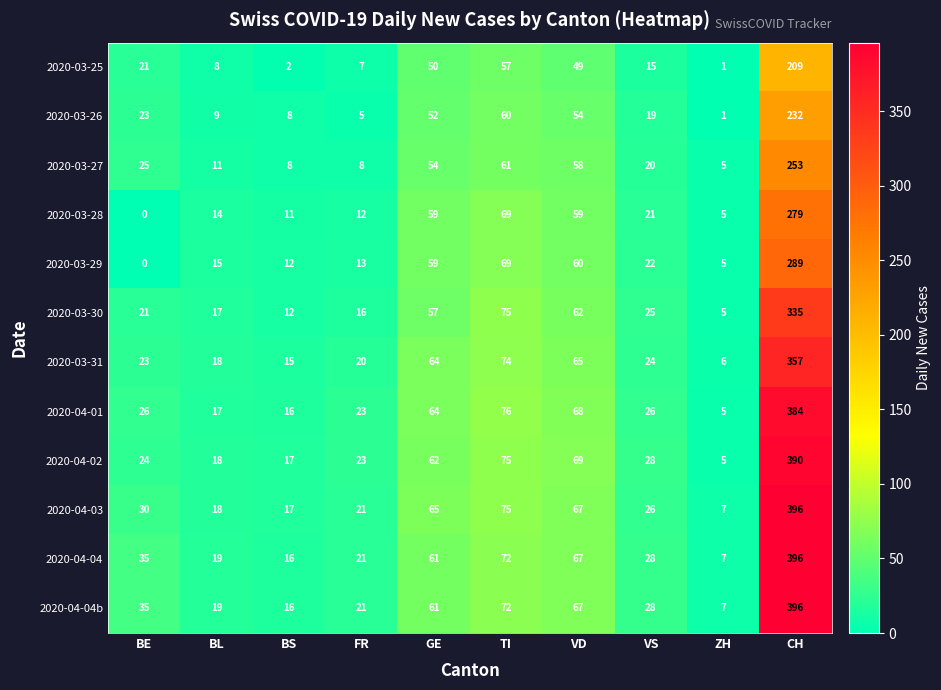

What is the total value across all series at ZH?

59